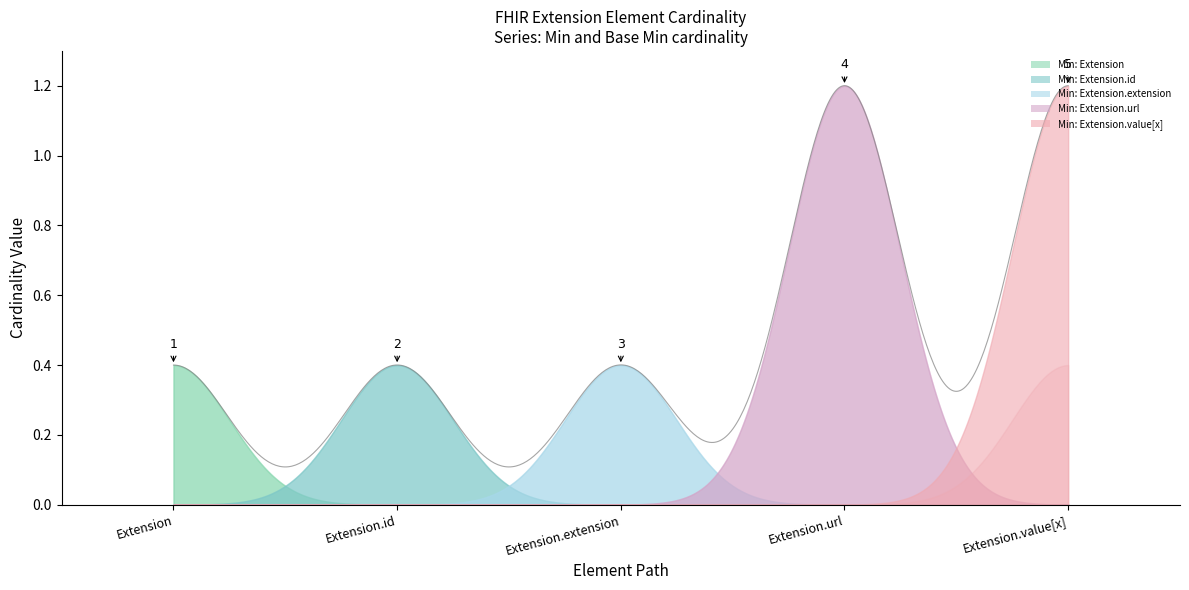

At which category is the sum across all series the highest?

Extension.url